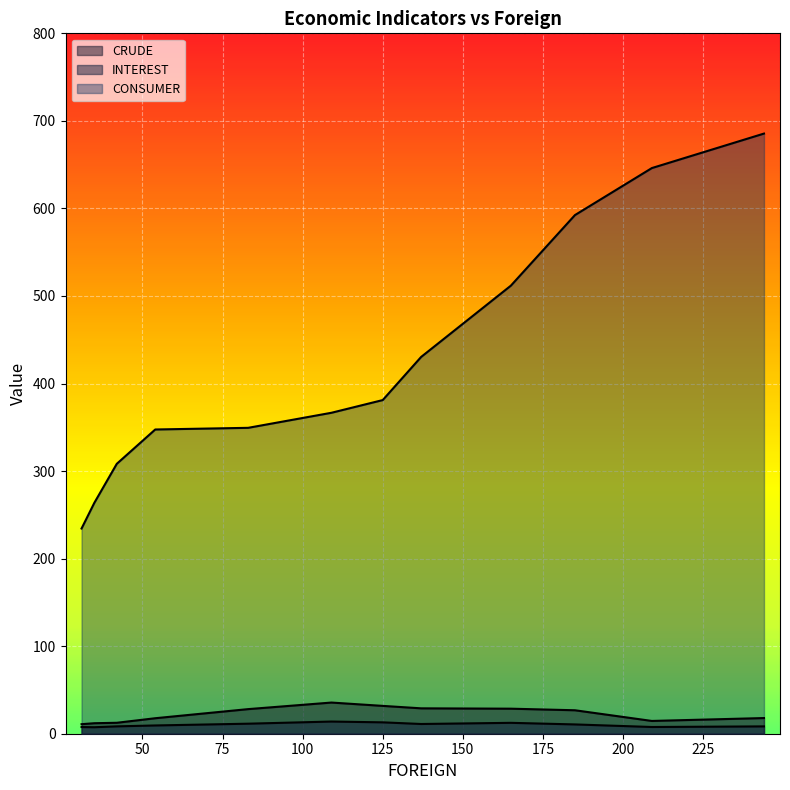

What is the value of the INTEREST point at the 4th from the left?

9.4